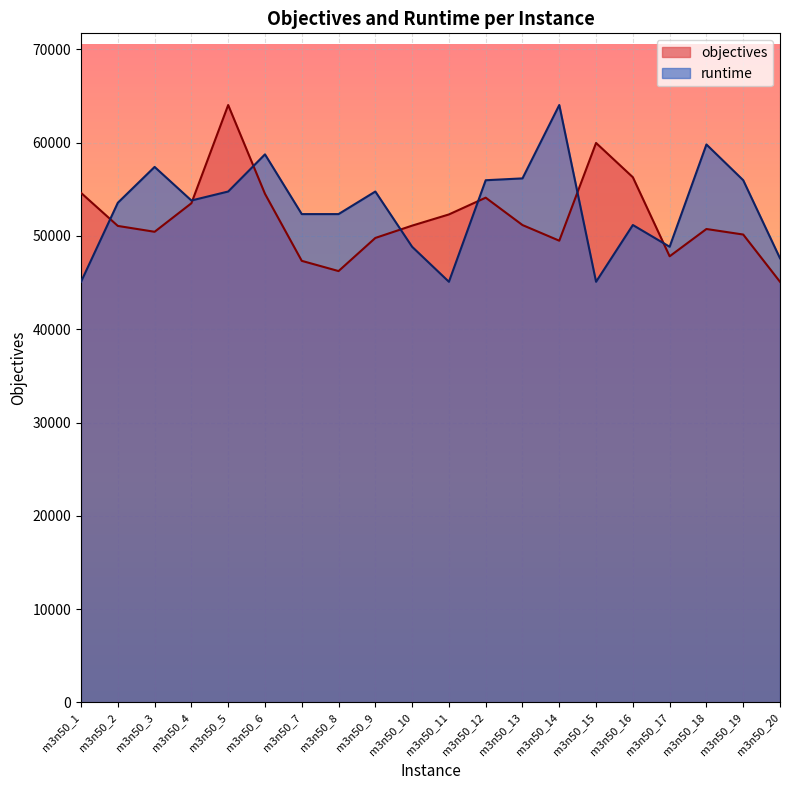

Where does the objectives series first go above 51100?

m3n50_1